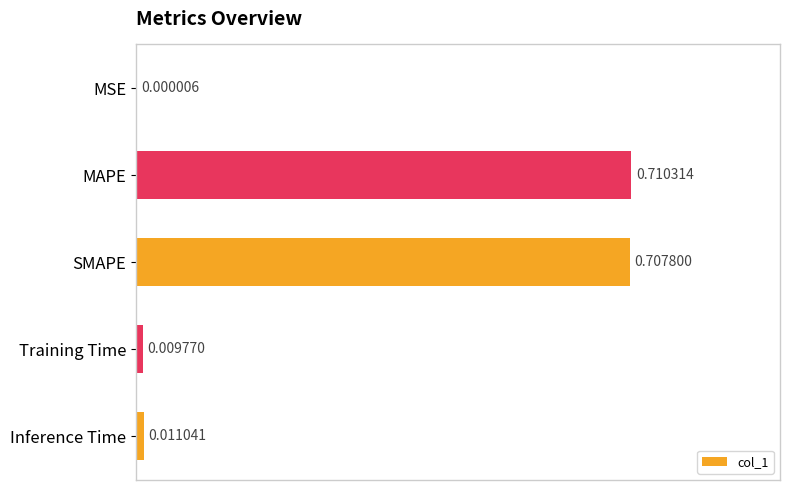

At which category does the chart reach its peak across all series?

MAPE